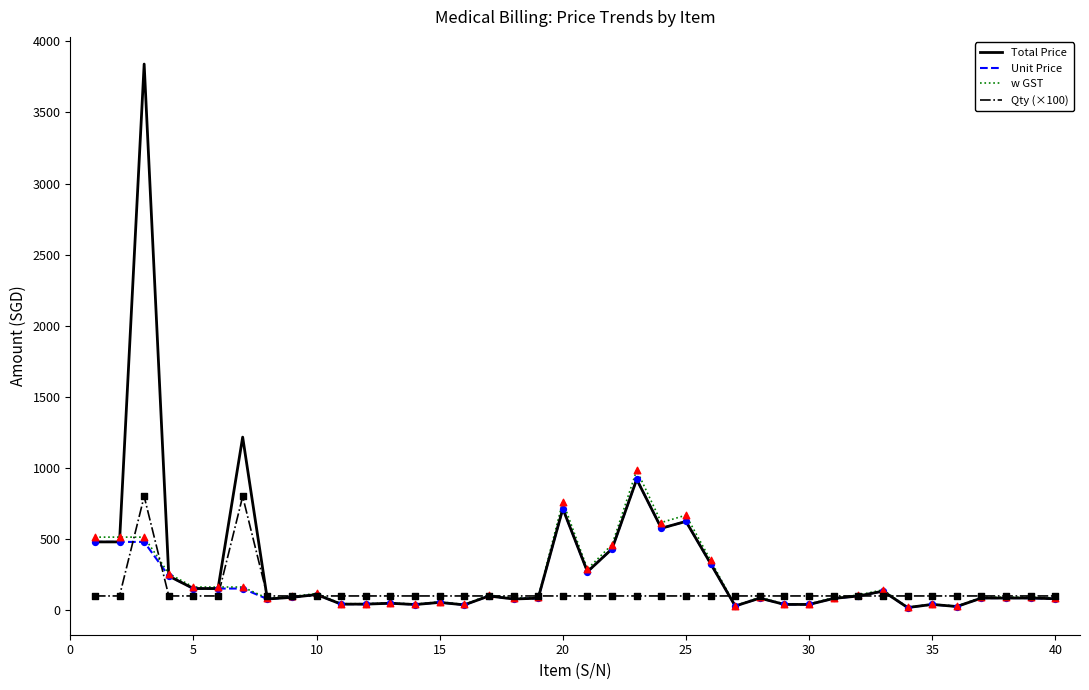

What is the maximum value for w GST?

984.3